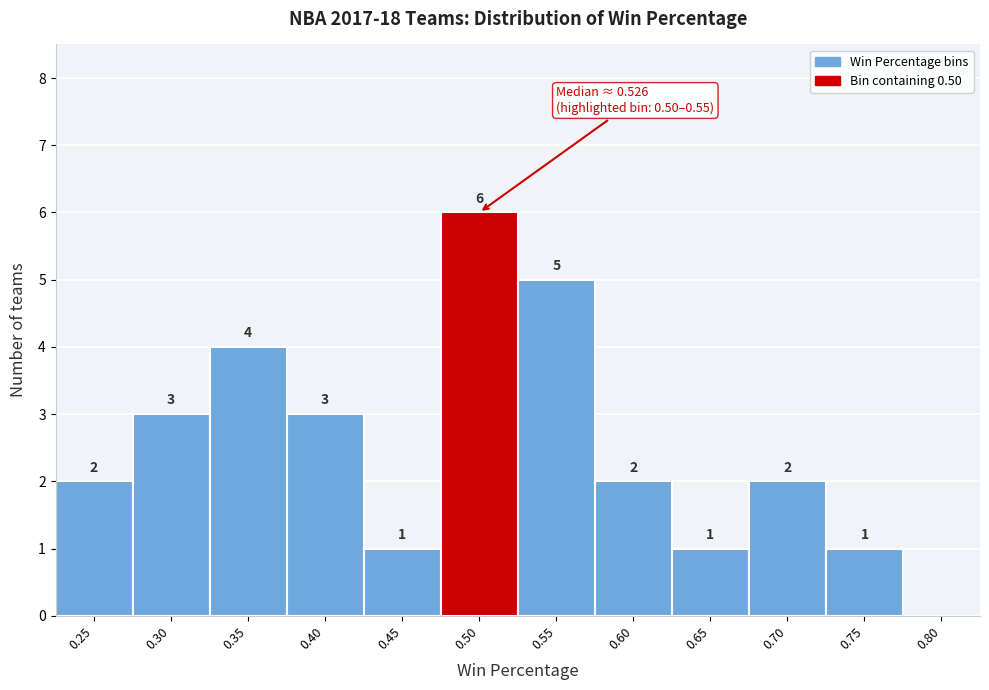

Reading left to right, extract all data points from this chart.

0.25=2	0.30=3	0.35=4	0.40=3	0.45=1	0.50=6	0.55=5	0.60=2	0.65=1	0.70=2	0.75=1	0.80=0